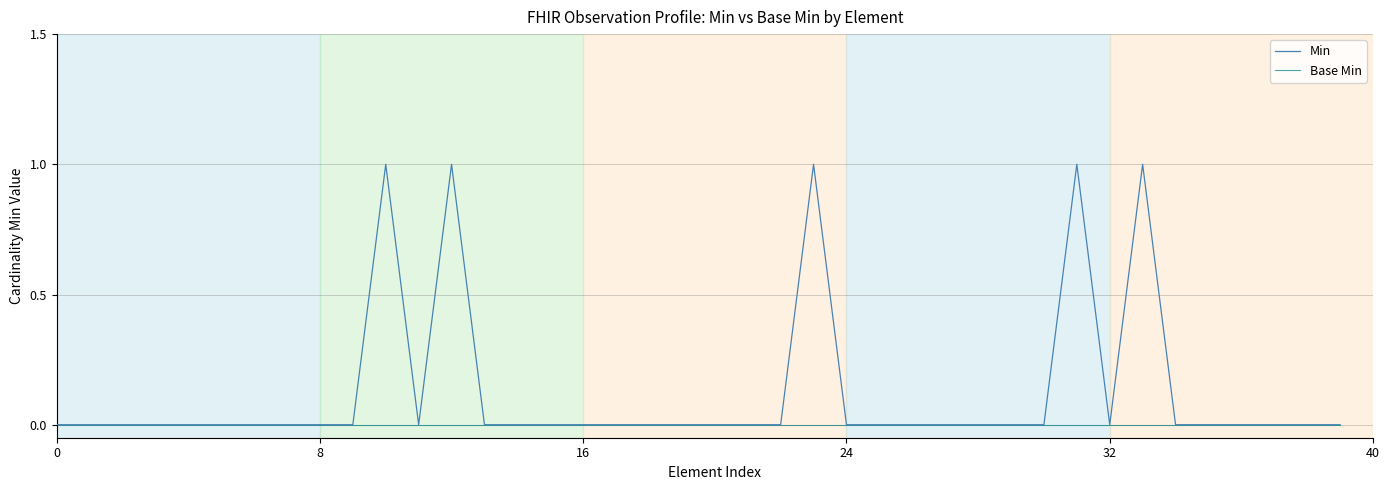

Does the chart have visible grid lines?

Yes